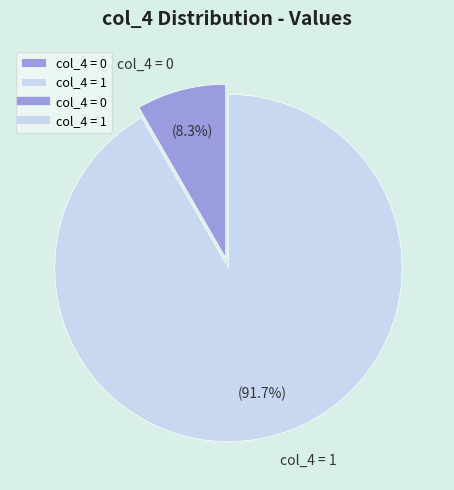

Is there any slice that represents more than half of the pie?

Yes